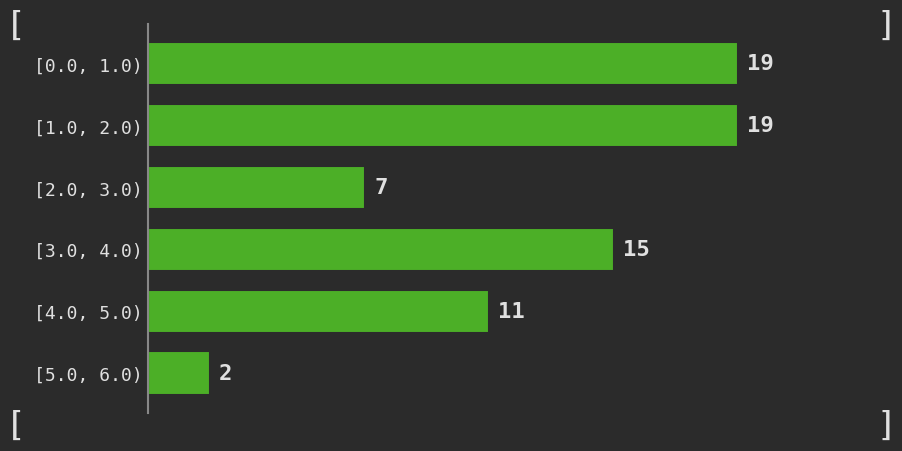

Reading bottom to top, transcribe all the data shown in this chart.

2	11	15	7	19	19